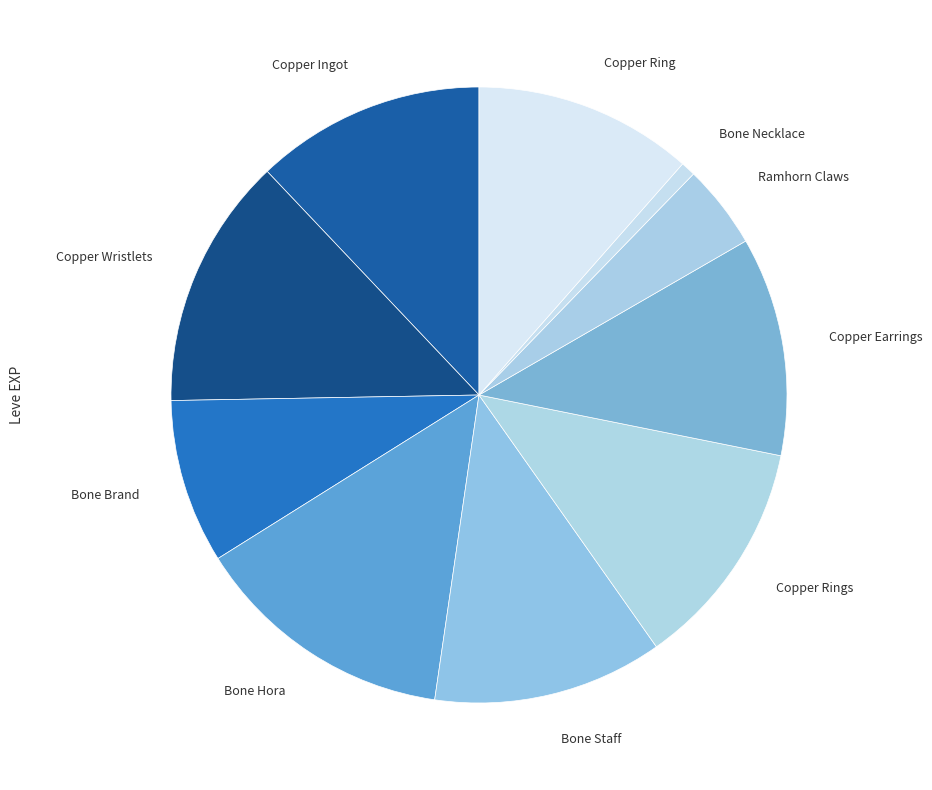

How many slices are in this pie chart?

10